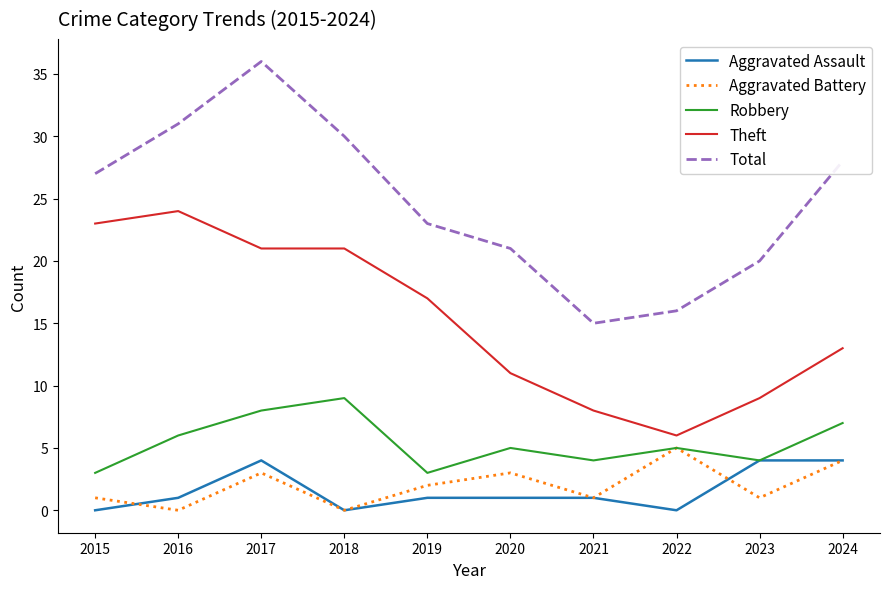

Reading left to right, what are all the values shown in this chart?

Aggravated Assault: 0	1	4	0	1	1	1	0	4	4
Aggravated Battery: 1	0	3	0	2	3	1	5	1	4
Robbery: 3	6	8	9	3	5	4	5	4	7
Theft: 23	24	21	21	17	11	8	6	9	13
Total: 27	31	36	30	23	21	15	16	20	28